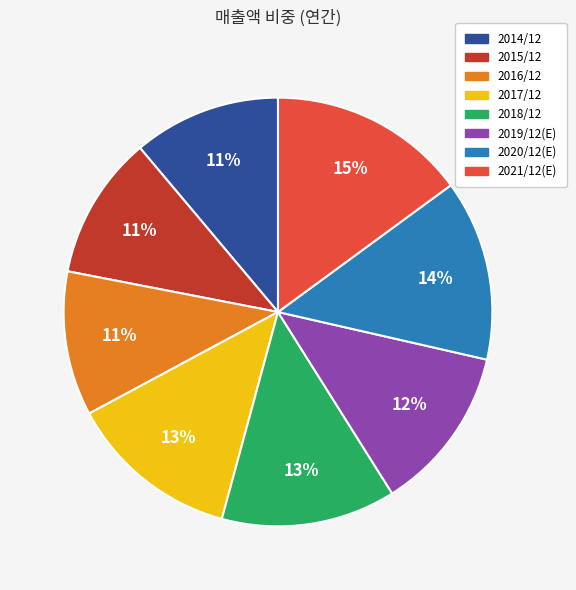

Do 2020/12(E) and 2018/12 together represent more than half of the pie?

No